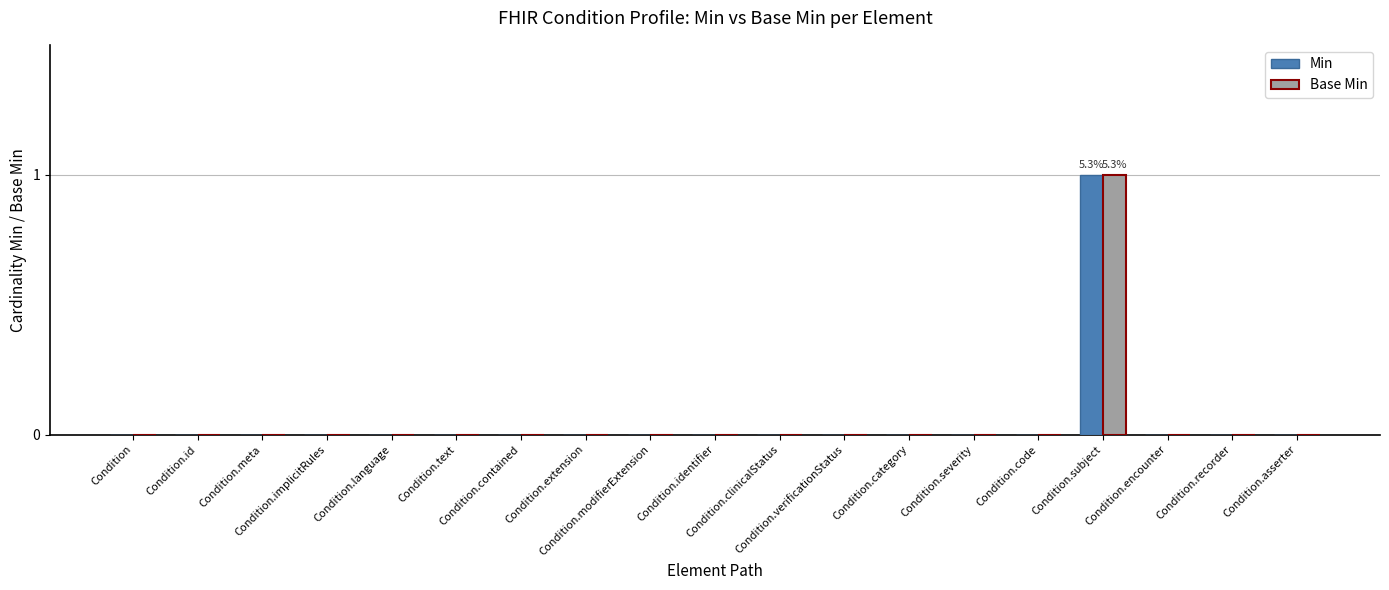

At which label does Min reach its minimum?

Condition